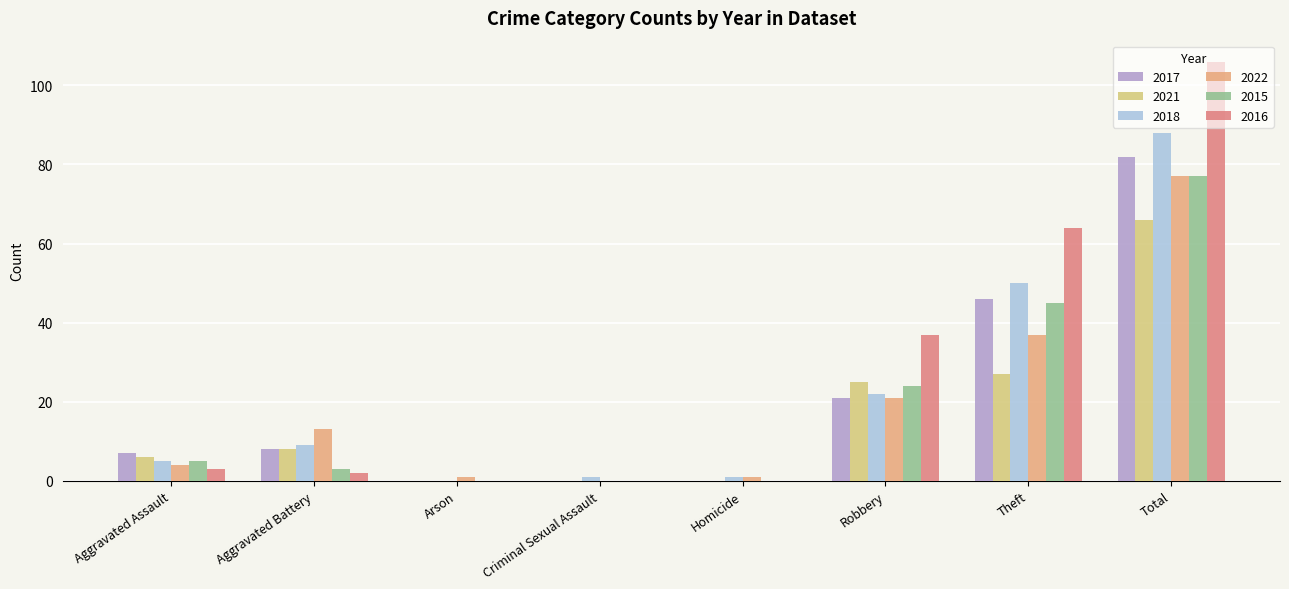

What is the difference between the highest and lowest values at Aggravated Battery?

11